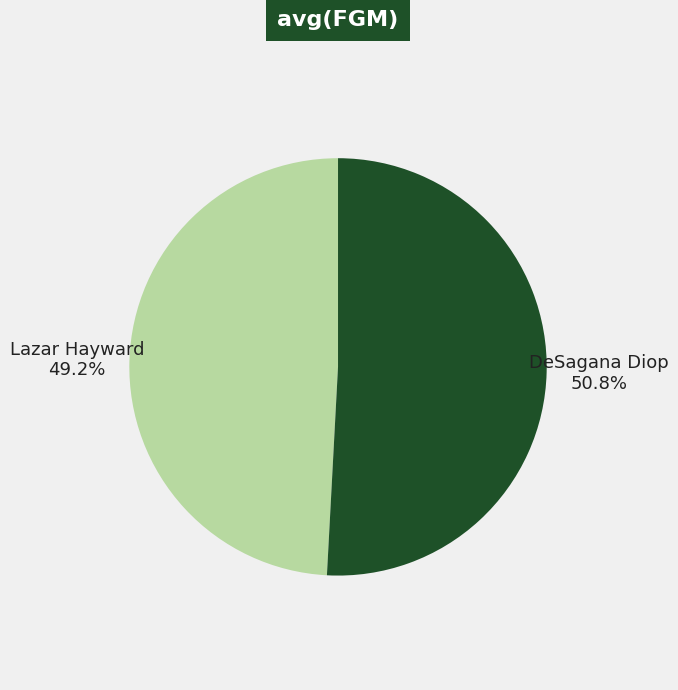

Is it true that Lazar Hayward is 62% of the pie?

False